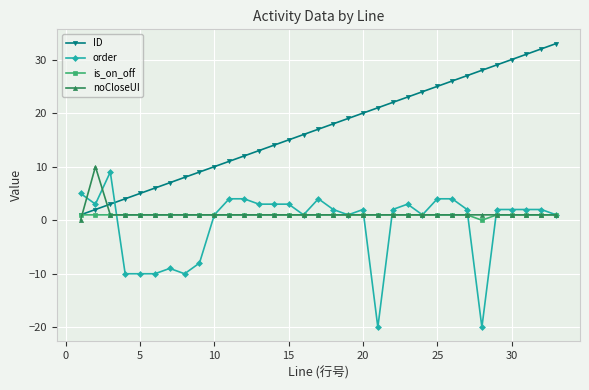

Reading left to right, what are all the values shown in this chart?

ID: 1	2	3	4	5	6	7	8	9	10	11	12	13	14	15	16	17	18	19	20	21	22	23	24	25	26	27	28	29	30	31	32	33
order: 5	3	9	-10	-10	-10	-9	-10	-8	1	4	4	3	3	3	1	4	2	1	2	-20	2	3	1	4	4	2	-20	2	2	2	2	1
is_on_off: 1	1	1	1	1	1	1	1	1	1	1	1	1	1	1	1	1	1	1	1	1	1	1	1	1	1	1	0	1	1	1	1	1
noCloseUI: 0	10	1	1	1	1	1	1	1	1	1	1	1	1	1	1	1	1	1	1	1	1	1	1	1	1	1	1	1	1	1	1	1